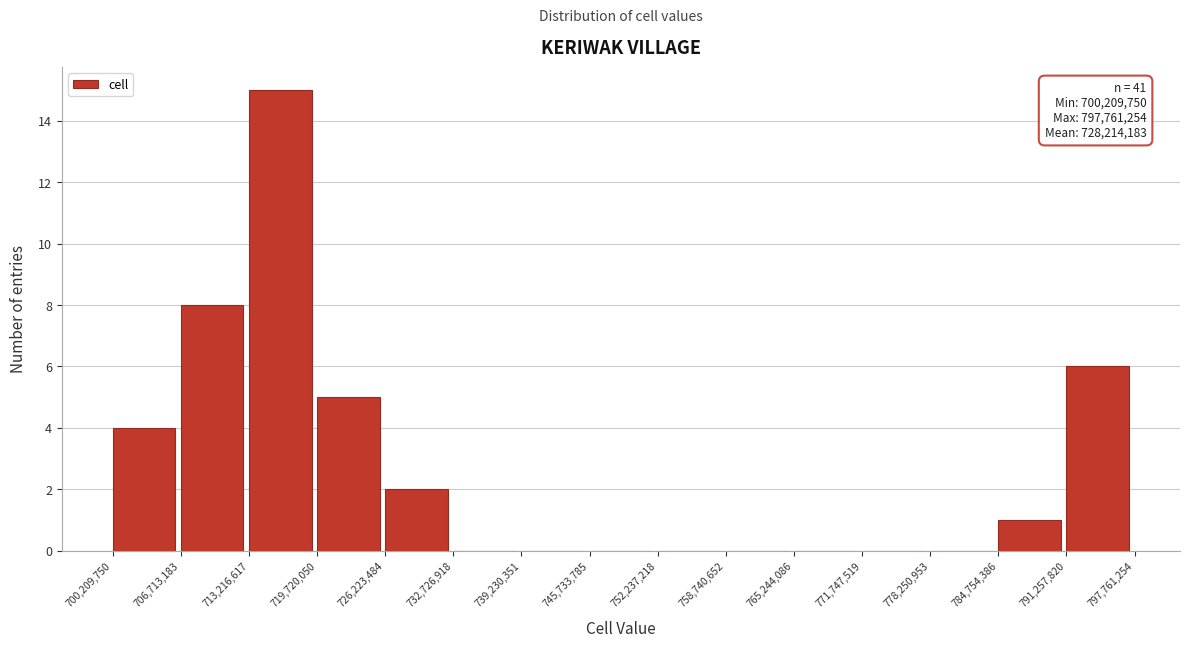

Which range on the x-axis has the tallest bar?

713,216,617 to 719,720,050